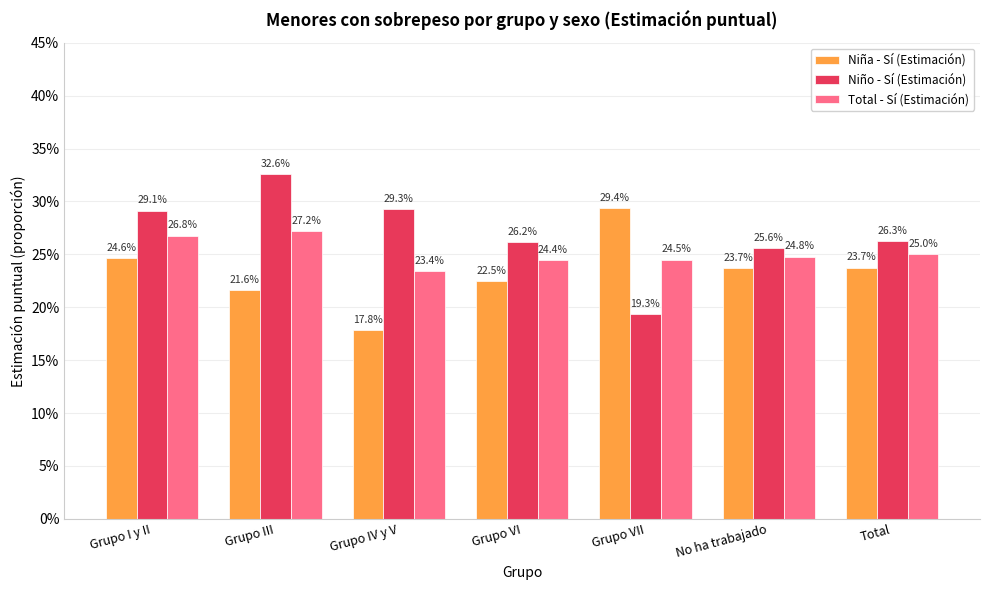

What is the label of the 1st bar from the left?

Grupo I y II